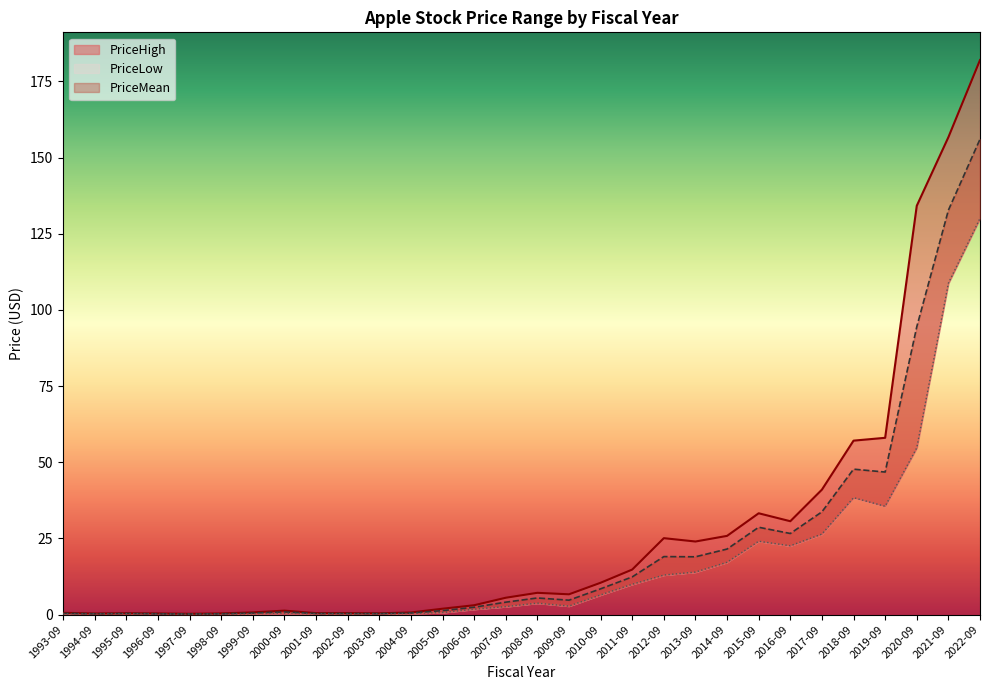

What position from the left is 1999-09?

7